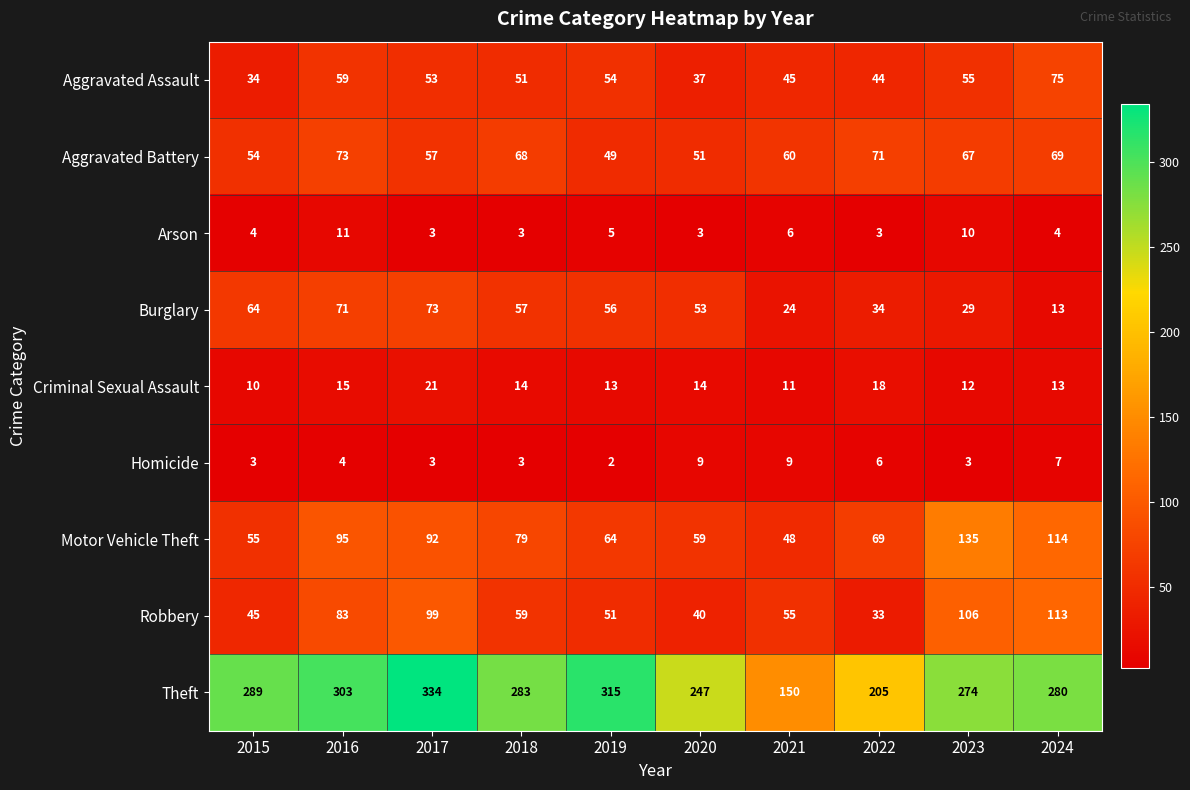

Rank the series at 2022 from highest to lowest value.

Theft, Aggravated Battery, Motor Vehicle Theft, Aggravated Assault, Burglary, Robbery, Criminal Sexual Assault, Homicide, Arson